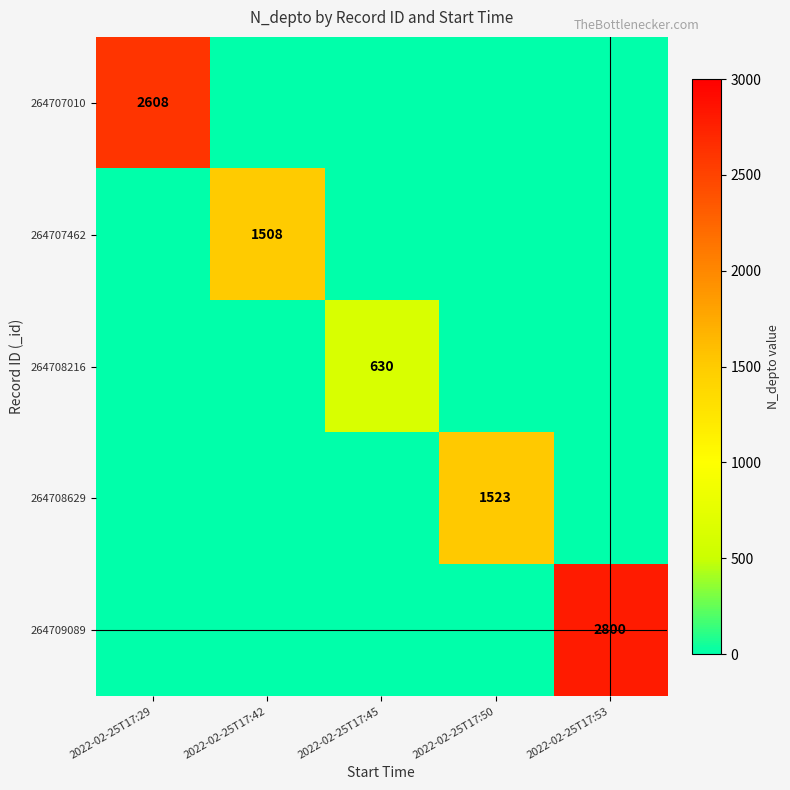

Is it true that 264709089 equals 4747 at 2022-02-25T17:53?

False